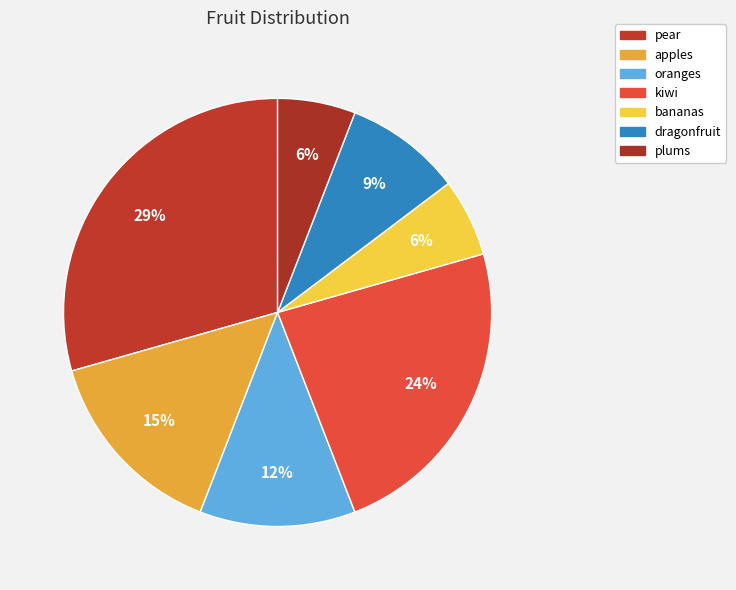

The plums slice represents 1% of the pie. True or false?

False